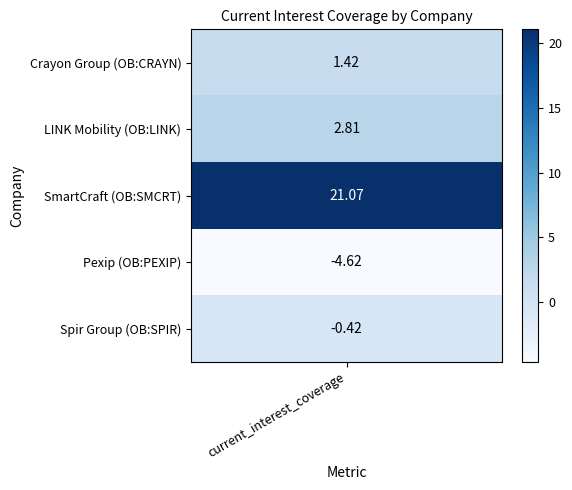

What is the smallest value displayed?

-4.6